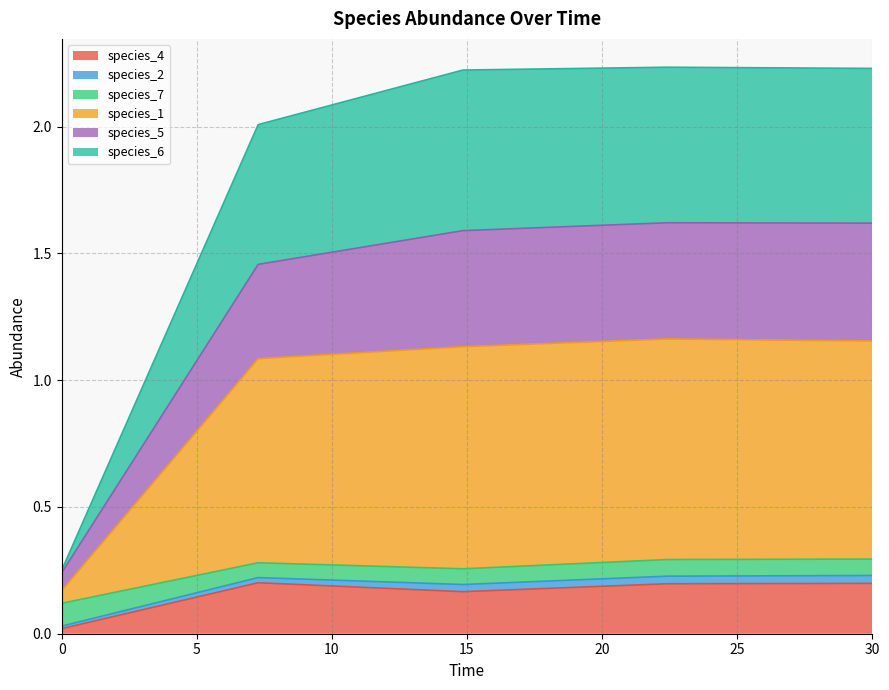

Does the chart have visible grid lines?

Yes